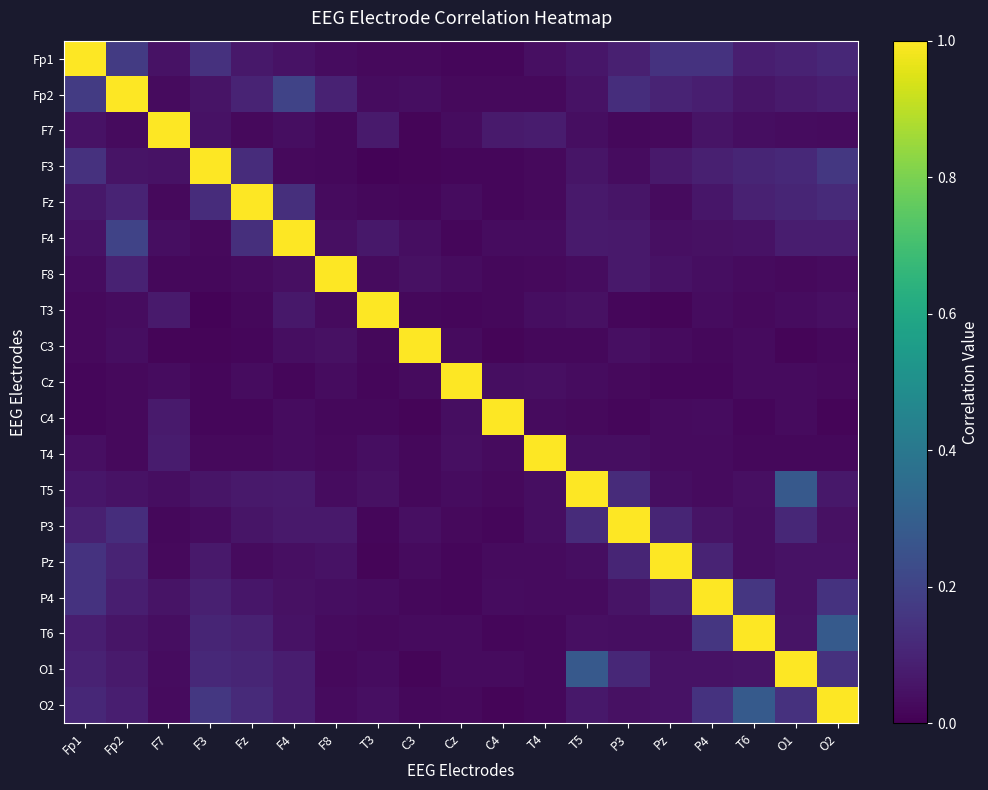

At T4, list the series in order from smallest to largest.

C3, T6, O2, O1, F3, Fz, F8, Fp2, P4, C4, Pz, F4, T5, T3, P3, Fp1, Cz, F7, T4